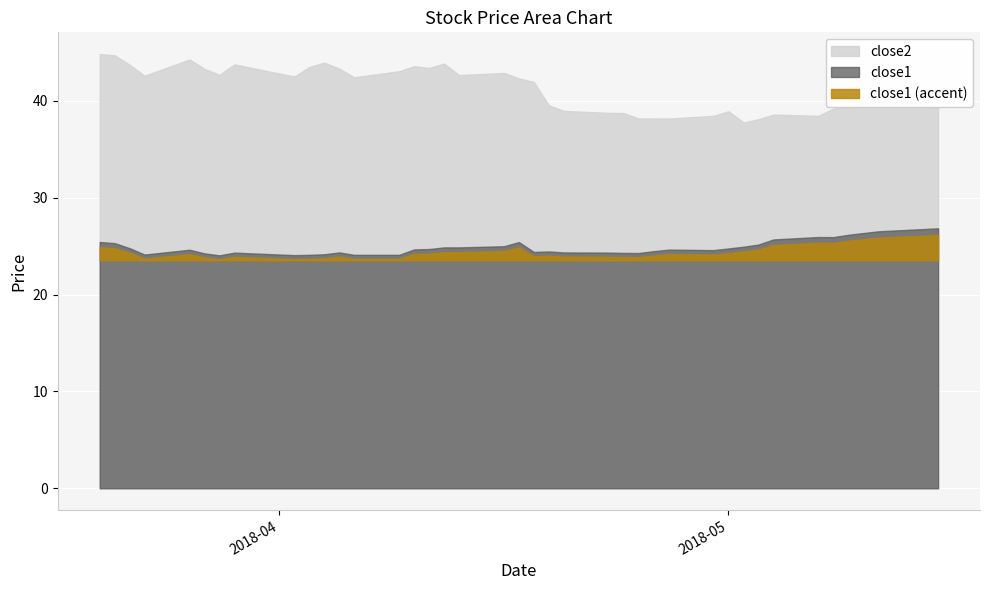

True or false: close1 and close2 cross at least once.

False